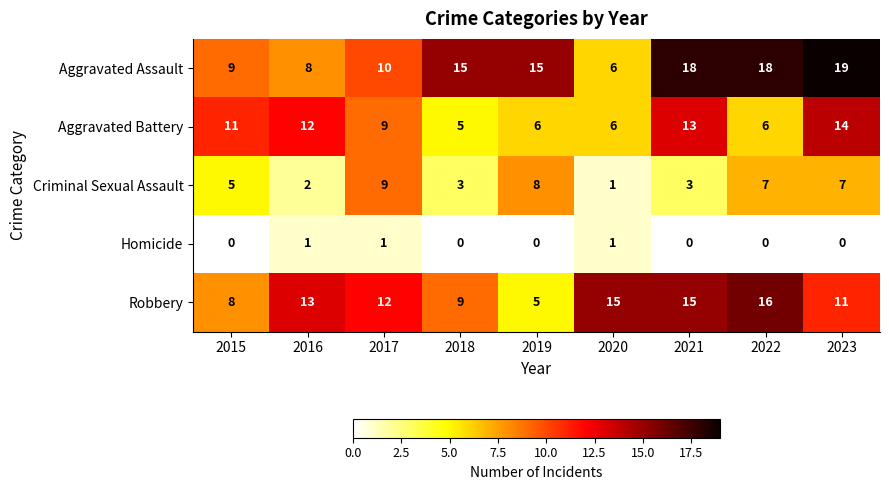

What is the maximum value shown in the chart?

19